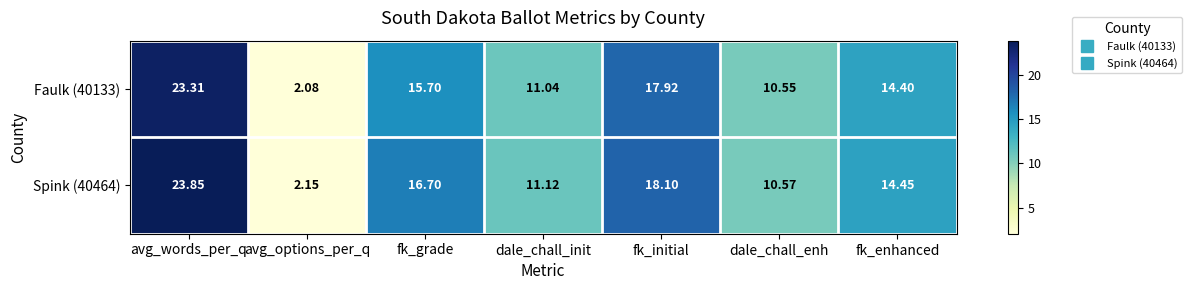

At which label does Faulk (40133) reach its minimum?

avg_options_per_q